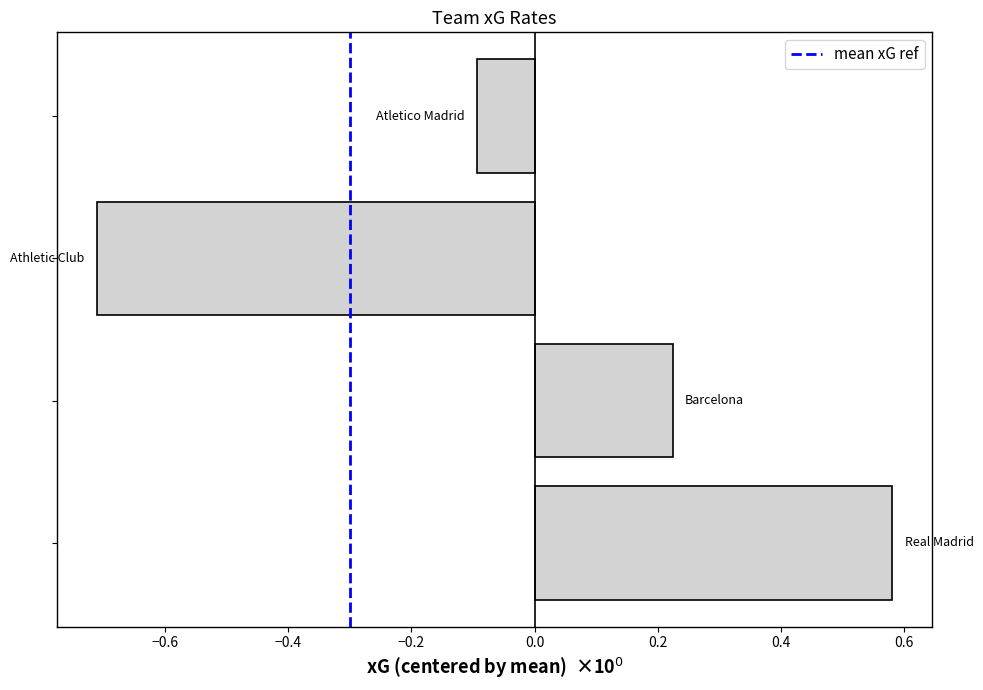

What is the difference between the second highest and minimum values?

0.9